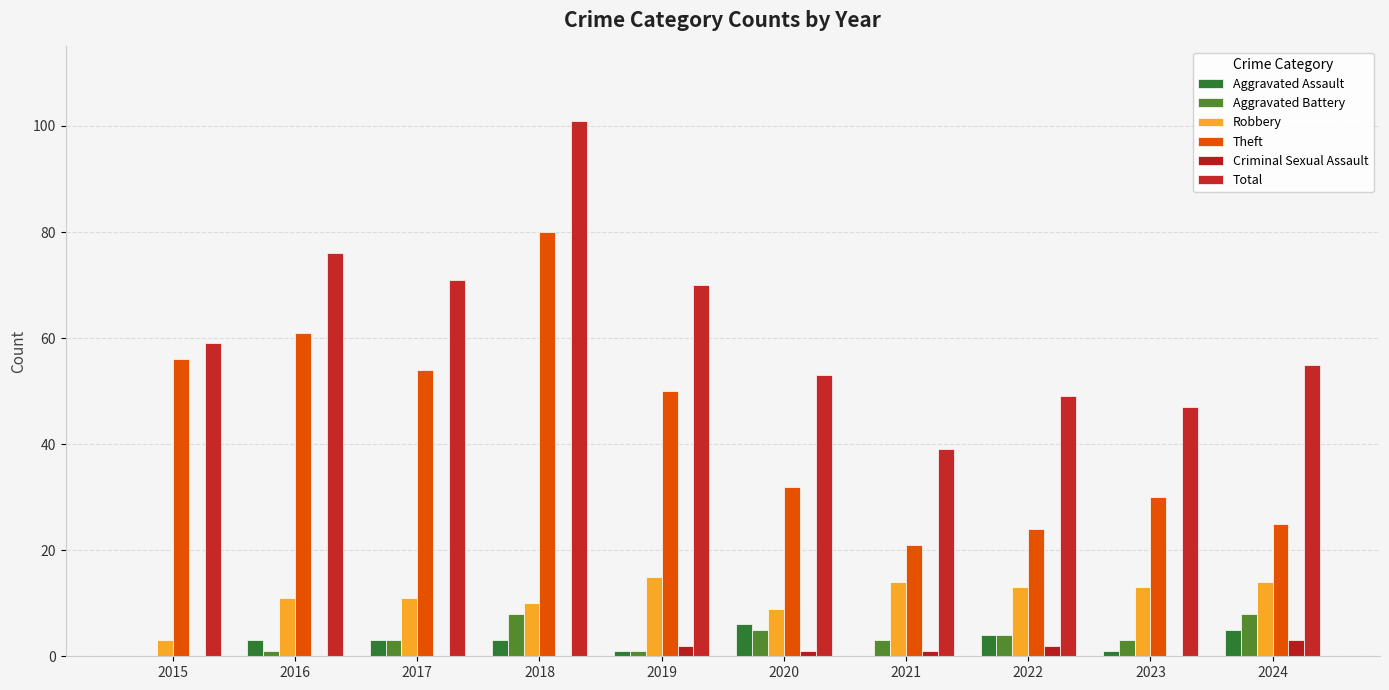

What are all the series names shown in the legend?

Aggravated Assault, Aggravated Battery, Robbery, Theft, Criminal Sexual Assault, Total